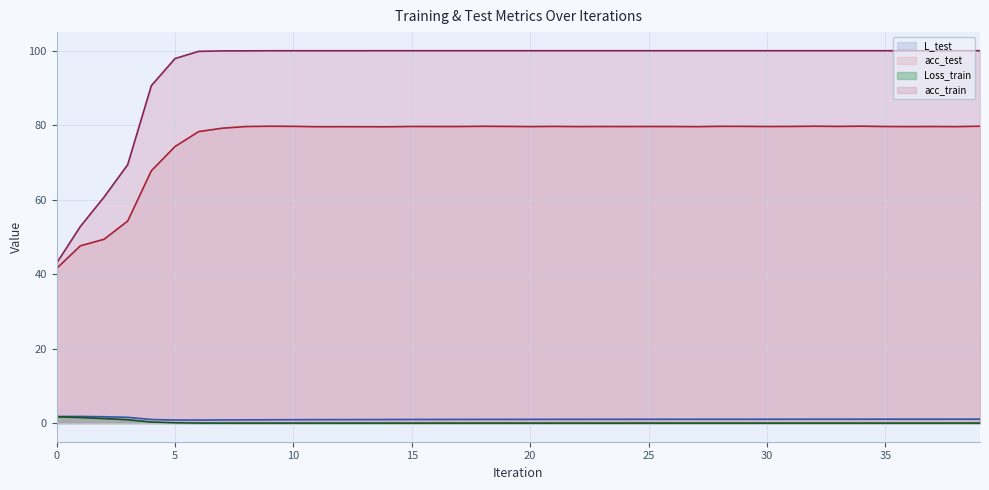

What is the total value across all series at 31?

180.7